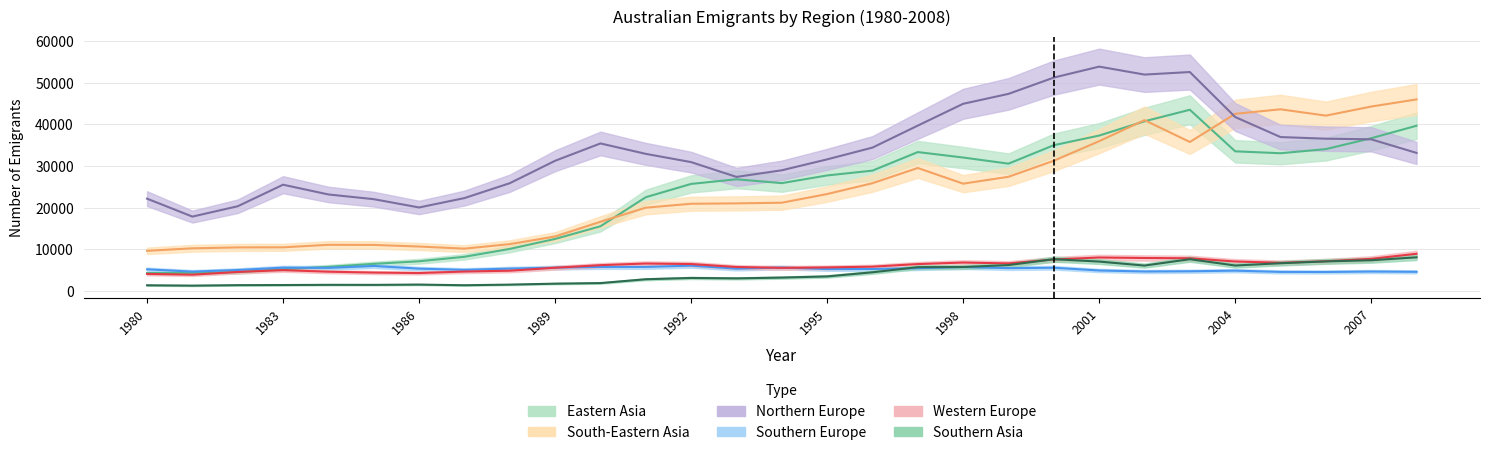

List the series in order of their peak value, highest first.

Northern Europe, South-Eastern Asia, Eastern Asia, Western Europe, Southern Asia, Southern Europe